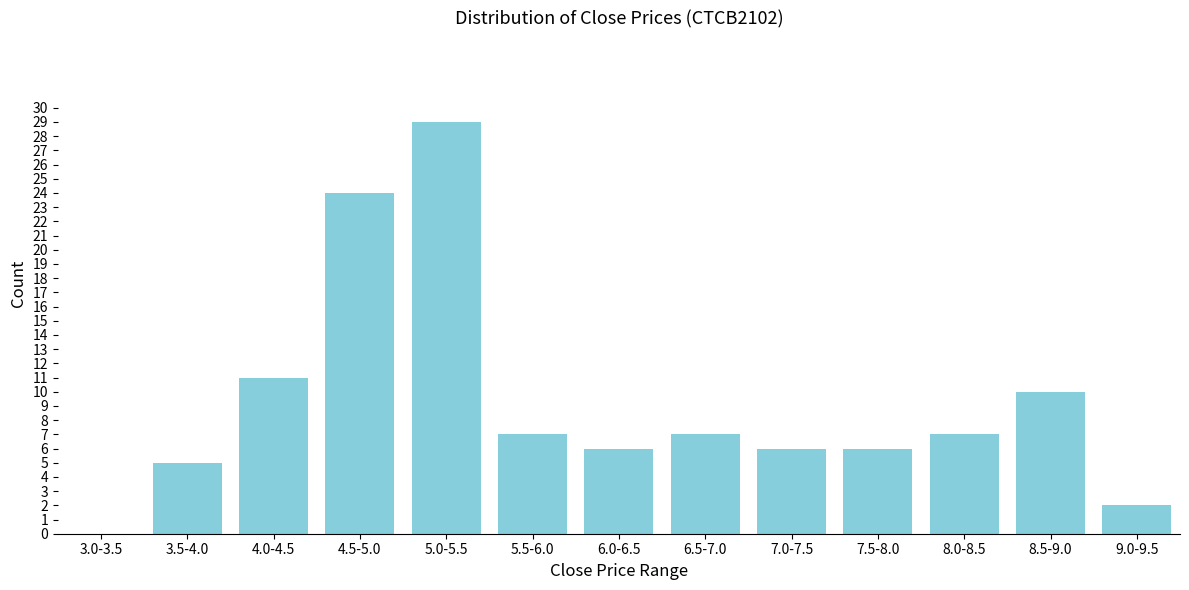

Reading left to right, what are all the values shown in this chart?

3.0-3.5=0	3.5-4.0=5	4.0-4.5=11	4.5-5.0=24	5.0-5.5=29	5.5-6.0=7	6.0-6.5=6	6.5-7.0=7	7.0-7.5=6	7.5-8.0=6	8.0-8.5=7	8.5-9.0=10	9.0-9.5=2